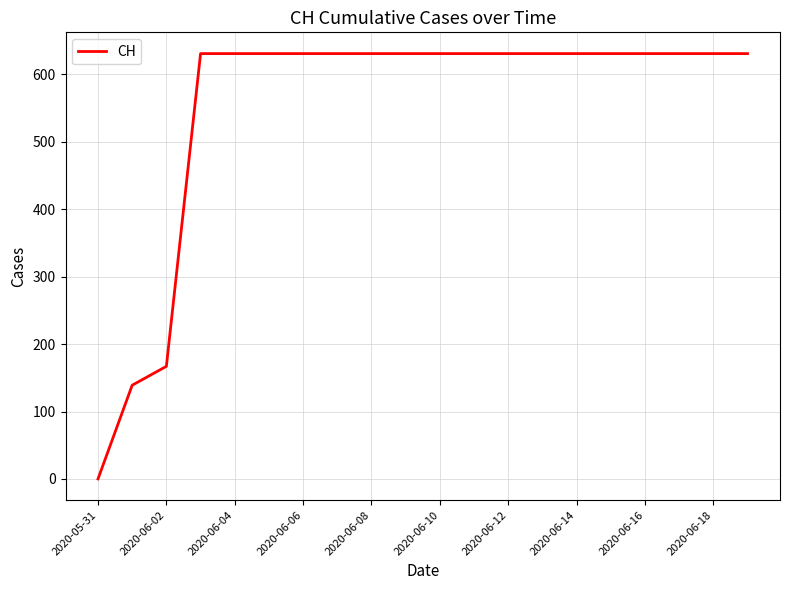

Count the number of categories in the chart.

20